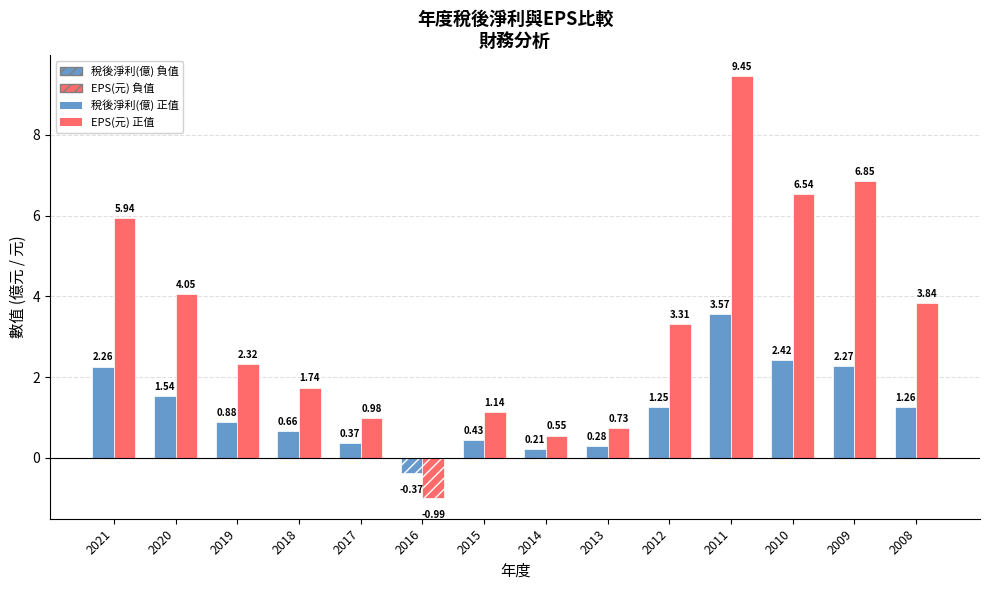

Reading left to right, list all the values displayed in this chart.

稅後淨利 (正): 2021=2.3	2020=1.5	2019=0.9	2018=0.7	2017=0.4	2016=0.0	2015=0.4	2014=0.2	2013=0.3	2012=1.2	2011=3.6	2010=2.4	2009=2.3	2008=1.3
稅後淨利 (負): 2021=0.0	2020=0.0	2019=0.0	2018=0.0	2017=0.0	2016=-0.4	2015=0.0	2014=0.0	2013=0.0	2012=0.0	2011=0.0	2010=0.0	2009=0.0	2008=0.0
EPS(元) (正): 2021=5.9	2020=4.0	2019=2.3	2018=1.7	2017=1.0	2016=0.0	2015=1.1	2014=0.6	2013=0.7	2012=3.3	2011=9.4	2010=6.5	2009=6.8	2008=3.8
EPS(元) (負): 2021=0.0	2020=0.0	2019=0.0	2018=0.0	2017=0.0	2016=-1.0	2015=0.0	2014=0.0	2013=0.0	2012=0.0	2011=0.0	2010=0.0	2009=0.0	2008=0.0